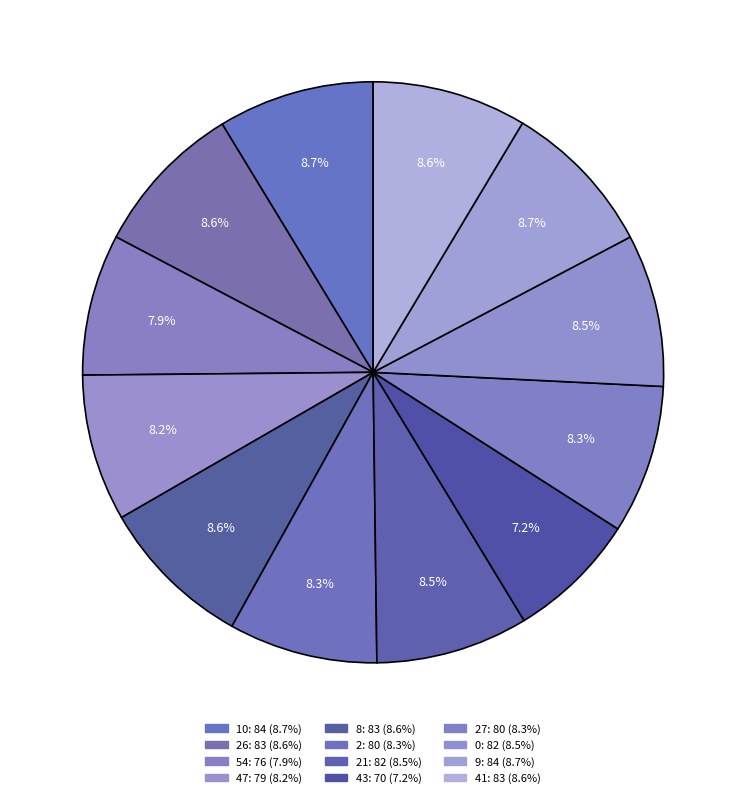

Rank the categories by value from highest to lowest.

10, 9, 26, 8, 41, 21, 0, 2, 27, 47, 54, 43